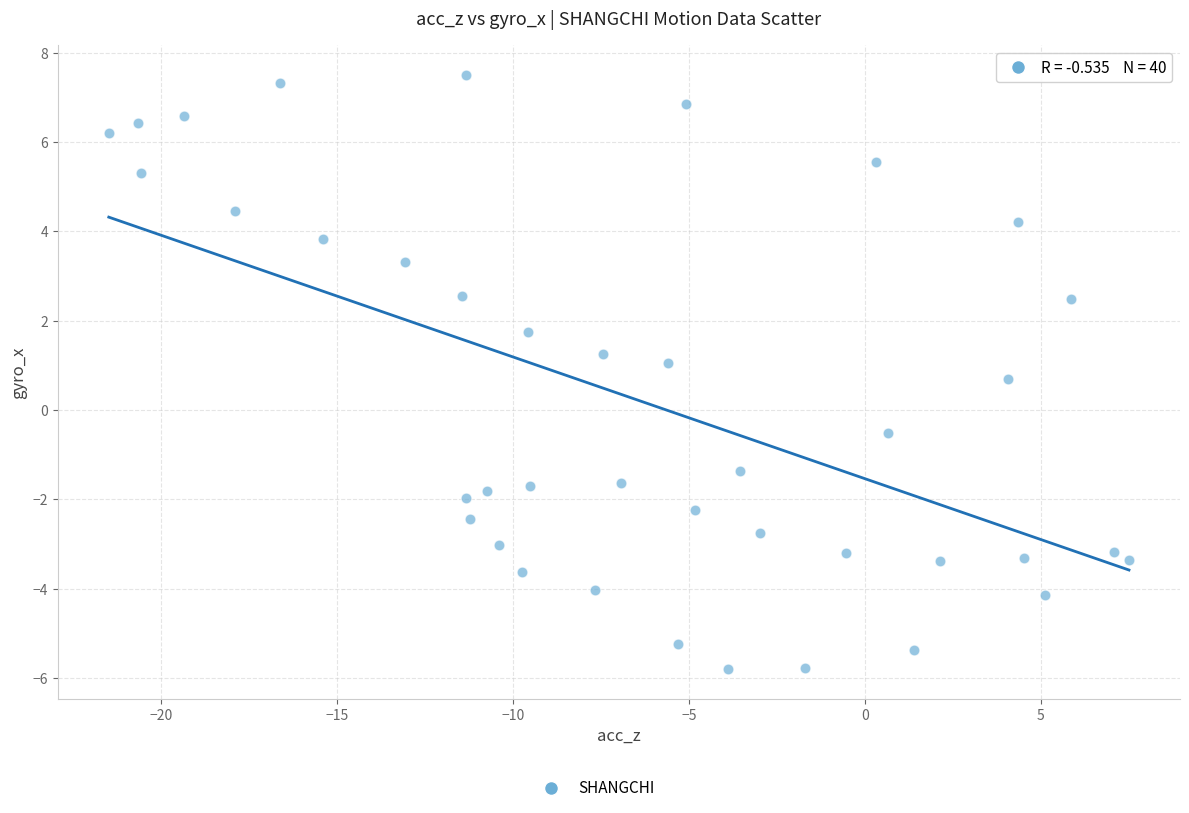

What is the range of X values (max minus min)?

29.0